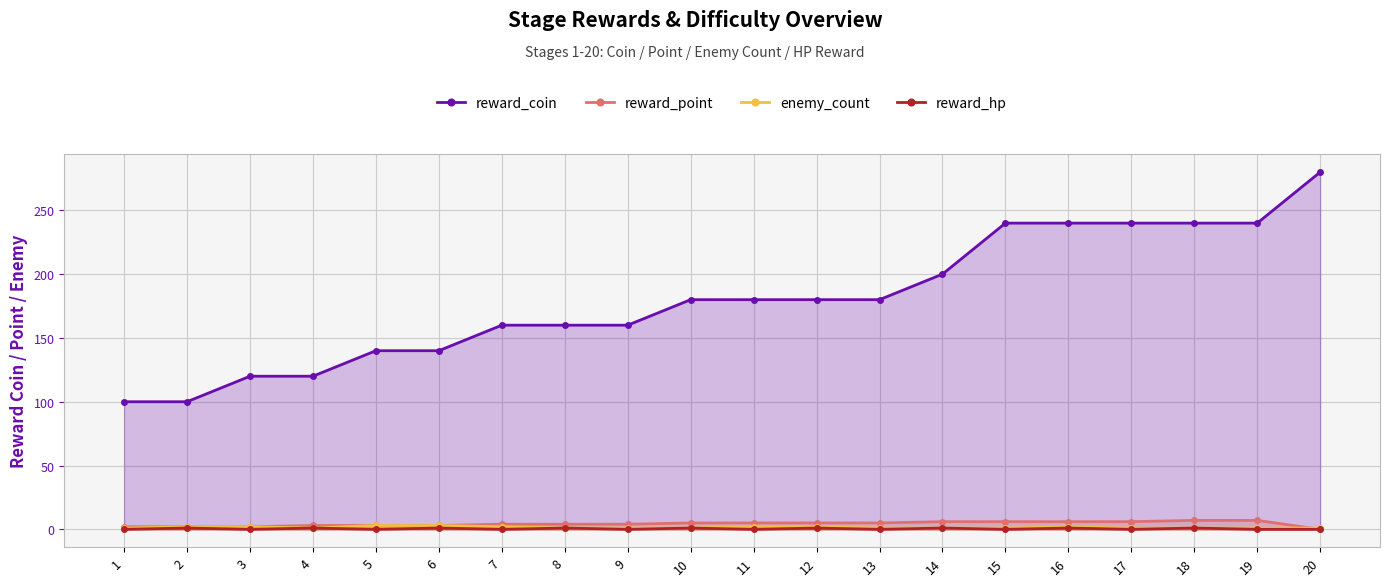

Rank the categories by reward_point value from highest to lowest.

18, 19, 14, 15, 16, 17, 10, 11, 12, 13, 7, 8, 9, 4, 5, 6, 1, 2, 3, 20